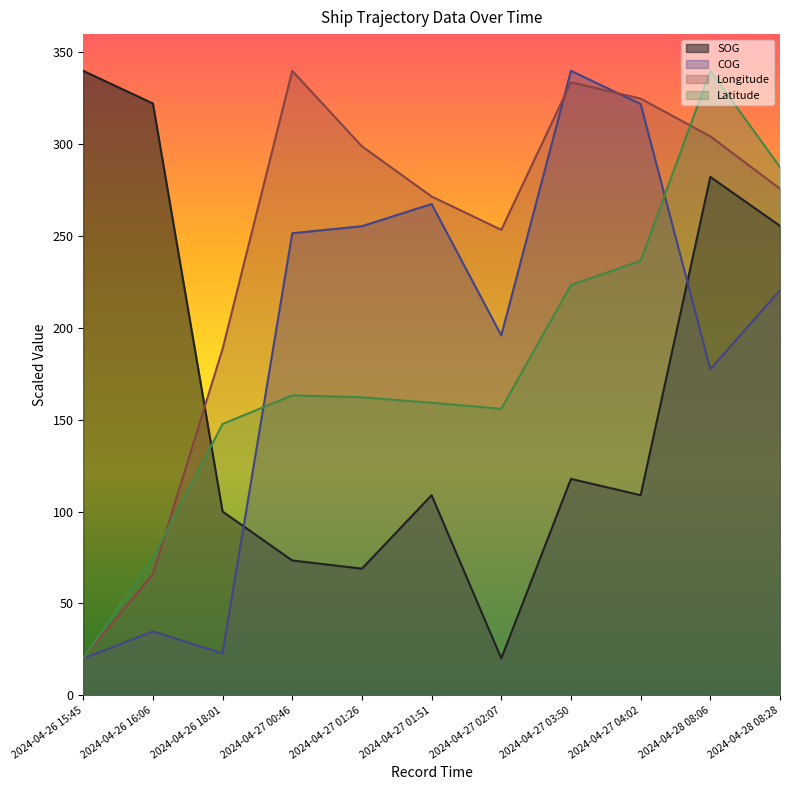

How many data points in Longitude are less than 275?

5